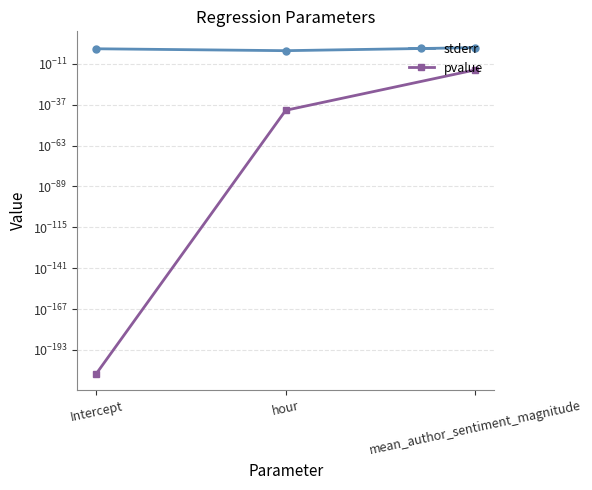

List the labels in order of pvalue value, largest first.

mean_author_sentiment_magnitude, hour, Intercept